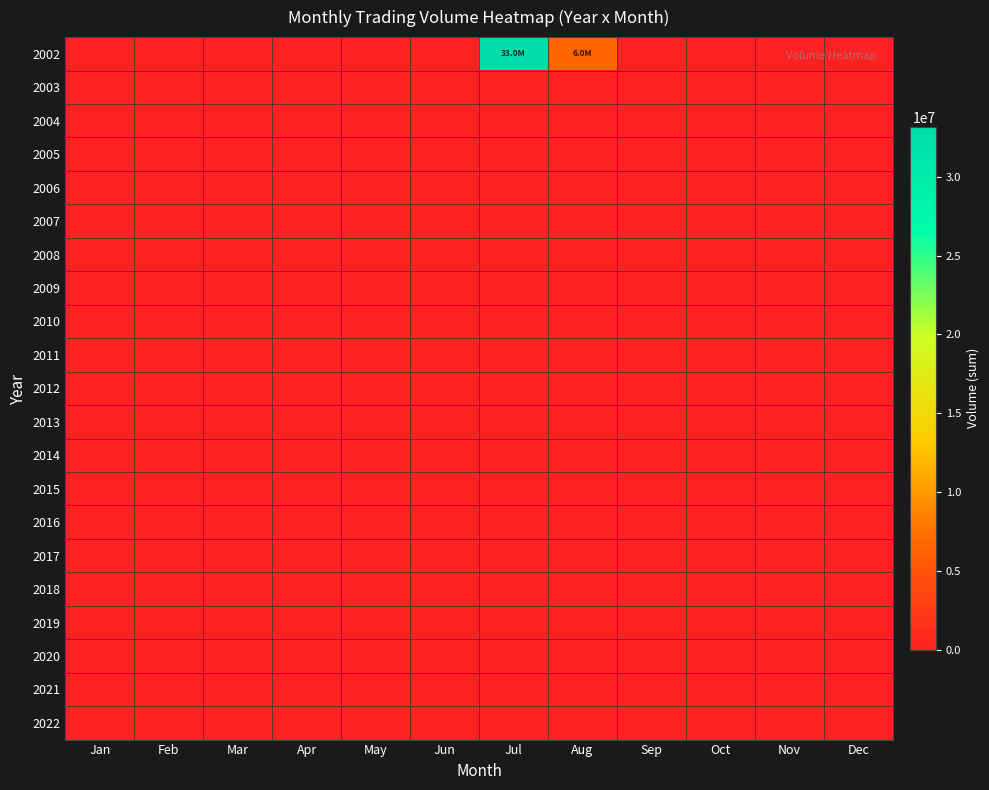

Reading left to right, list all the values displayed in this chart.

2002: Jan=0	Feb=0	Mar=0	Apr=0	May=0	Jun=0	Jul=33155445	Aug=6641700	Sep=0	Oct=0	Nov=0	Dec=0
2003: Jan=0	Feb=0	Mar=0	Apr=0	May=0	Jun=0	Jul=0	Aug=0	Sep=0	Oct=0	Nov=0	Dec=0
2004: Jan=0	Feb=0	Mar=0	Apr=0	May=0	Jun=0	Jul=0	Aug=0	Sep=0	Oct=0	Nov=0	Dec=0
2005: Jan=0	Feb=0	Mar=0	Apr=0	May=0	Jun=0	Jul=0	Aug=0	Sep=0	Oct=0	Nov=0	Dec=0
2006: Jan=0	Feb=0	Mar=0	Apr=0	May=0	Jun=0	Jul=0	Aug=0	Sep=0	Oct=0	Nov=0	Dec=0
2007: Jan=0	Feb=0	Mar=0	Apr=0	May=0	Jun=0	Jul=0	Aug=0	Sep=0	Oct=0	Nov=0	Dec=0
2008: Jan=0	Feb=0	Mar=0	Apr=0	May=0	Jun=0	Jul=0	Aug=0	Sep=0	Oct=0	Nov=0	Dec=0
2009: Jan=0	Feb=0	Mar=0	Apr=0	May=0	Jun=0	Jul=0	Aug=0	Sep=0	Oct=0	Nov=0	Dec=0
2010: Jan=0	Feb=0	Mar=0	Apr=0	May=0	Jun=0	Jul=0	Aug=0	Sep=0	Oct=0	Nov=0	Dec=0
2011: Jan=0	Feb=0	Mar=0	Apr=0	May=0	Jun=0	Jul=0	Aug=0	Sep=0	Oct=0	Nov=0	Dec=0
2012: Jan=0	Feb=0	Mar=0	Apr=0	May=0	Jun=0	Jul=0	Aug=0	Sep=0	Oct=0	Nov=0	Dec=0
2013: Jan=0	Feb=0	Mar=0	Apr=0	May=0	Jun=0	Jul=0	Aug=0	Sep=0	Oct=0	Nov=0	Dec=0
2014: Jan=0	Feb=0	Mar=0	Apr=0	May=0	Jun=0	Jul=0	Aug=0	Sep=0	Oct=0	Nov=0	Dec=0
2015: Jan=0	Feb=0	Mar=0	Apr=0	May=0	Jun=0	Jul=0	Aug=0	Sep=0	Oct=0	Nov=0	Dec=0
2016: Jan=0	Feb=0	Mar=0	Apr=0	May=0	Jun=0	Jul=0	Aug=0	Sep=0	Oct=0	Nov=0	Dec=0
2017: Jan=0	Feb=0	Mar=0	Apr=0	May=0	Jun=0	Jul=0	Aug=0	Sep=0	Oct=0	Nov=0	Dec=0
2018: Jan=0	Feb=0	Mar=0	Apr=0	May=0	Jun=0	Jul=0	Aug=0	Sep=0	Oct=0	Nov=0	Dec=0
2019: Jan=0	Feb=0	Mar=0	Apr=0	May=0	Jun=0	Jul=0	Aug=0	Sep=0	Oct=0	Nov=0	Dec=0
2020: Jan=0	Feb=0	Mar=0	Apr=0	May=0	Jun=0	Jul=0	Aug=0	Sep=0	Oct=0	Nov=0	Dec=0
2021: Jan=0	Feb=0	Mar=0	Apr=0	May=0	Jun=0	Jul=0	Aug=0	Sep=0	Oct=0	Nov=0	Dec=0
2022: Jan=0	Feb=0	Mar=0	Apr=0	May=0	Jun=0	Jul=0	Aug=0	Sep=0	Oct=0	Nov=0	Dec=0